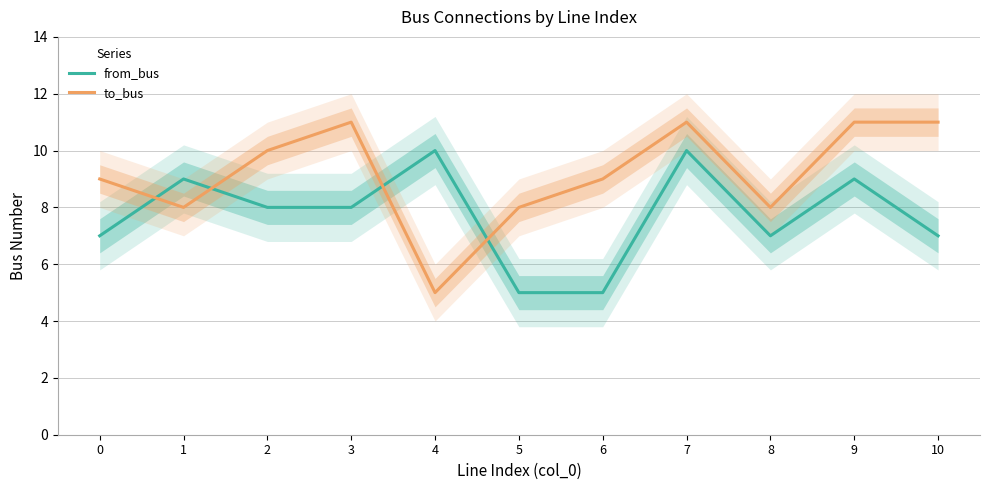

What is the value of the to_bus point at the 8th from the left?

11